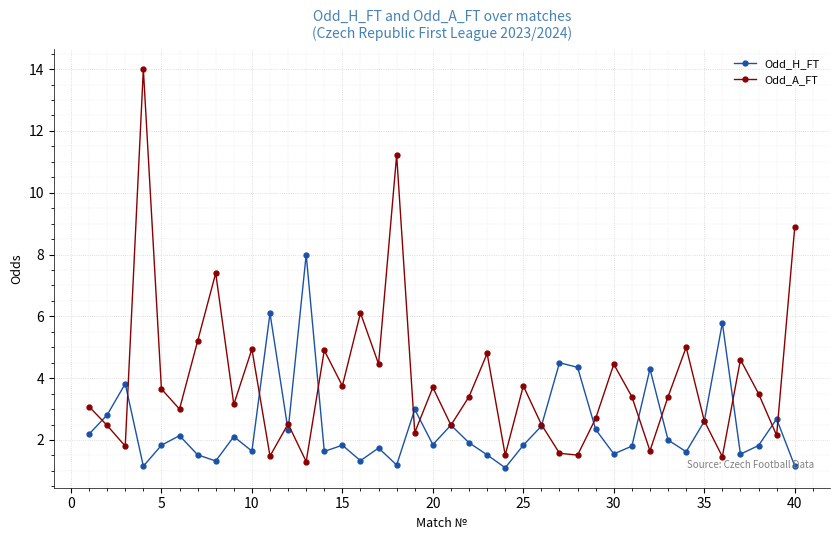

In Odd_A_FT, how many points are lower than both neighbors (excluding endpoints)?

14